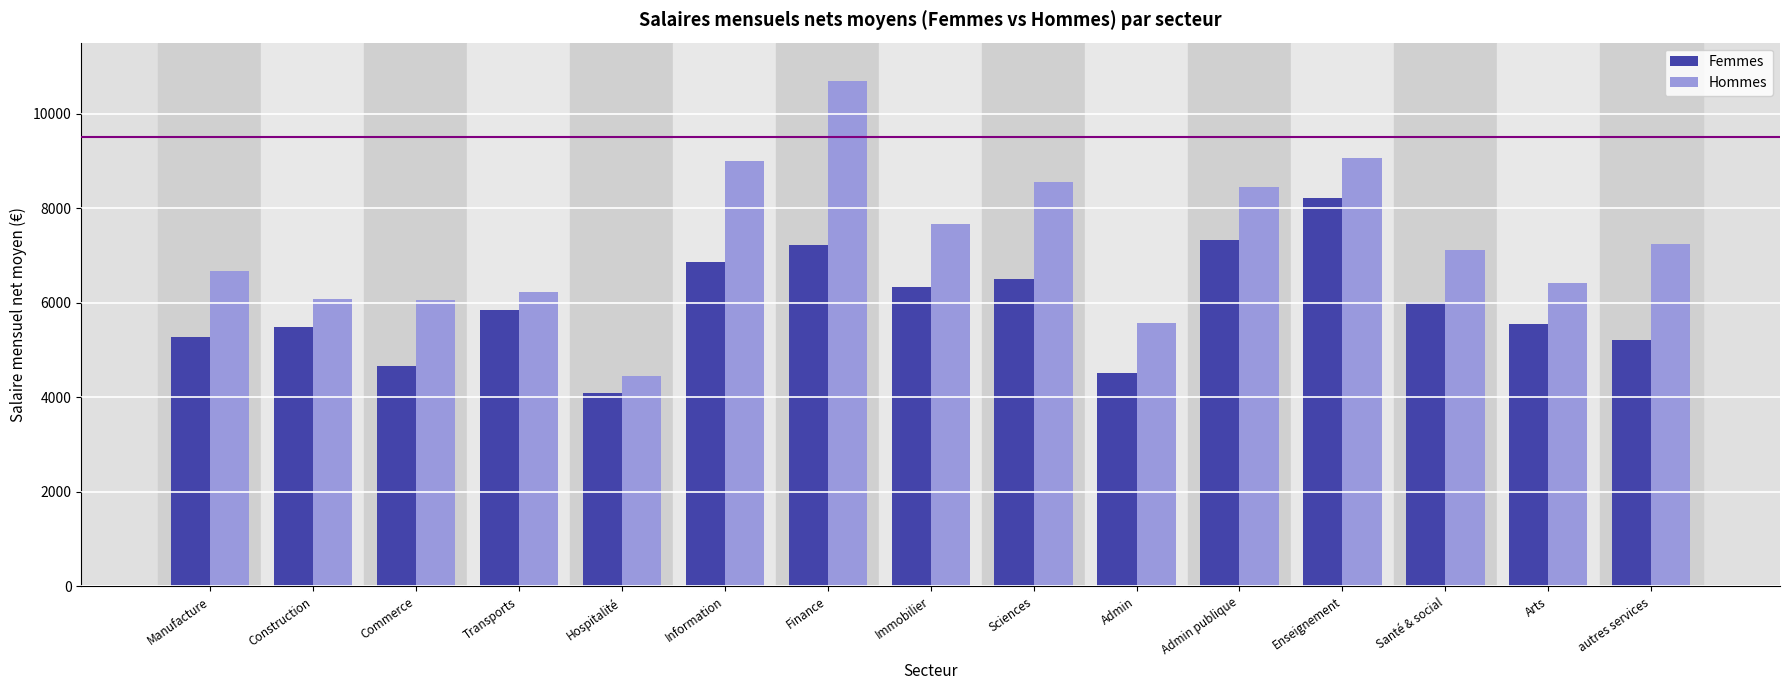

What is the sum of all Hommes values?

109224